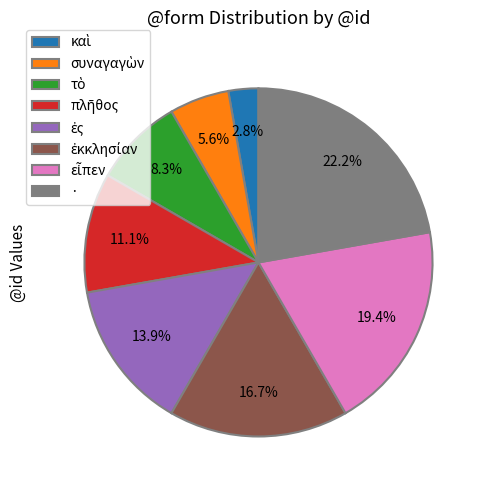

Is there a majority slice in this chart?

No